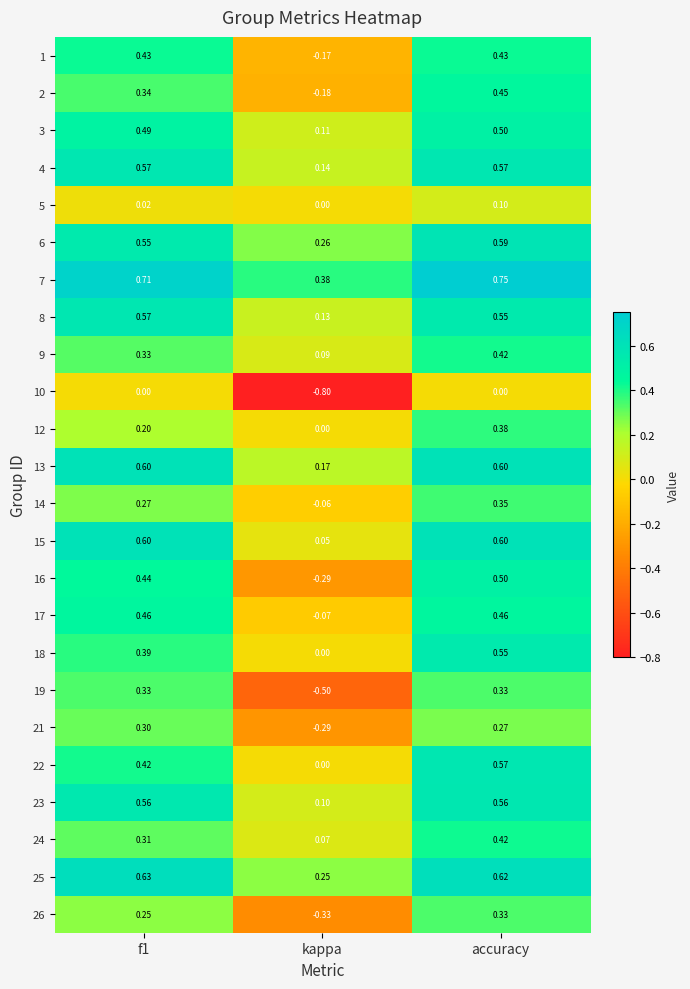

At which label is 1 closest to 0?

kappa